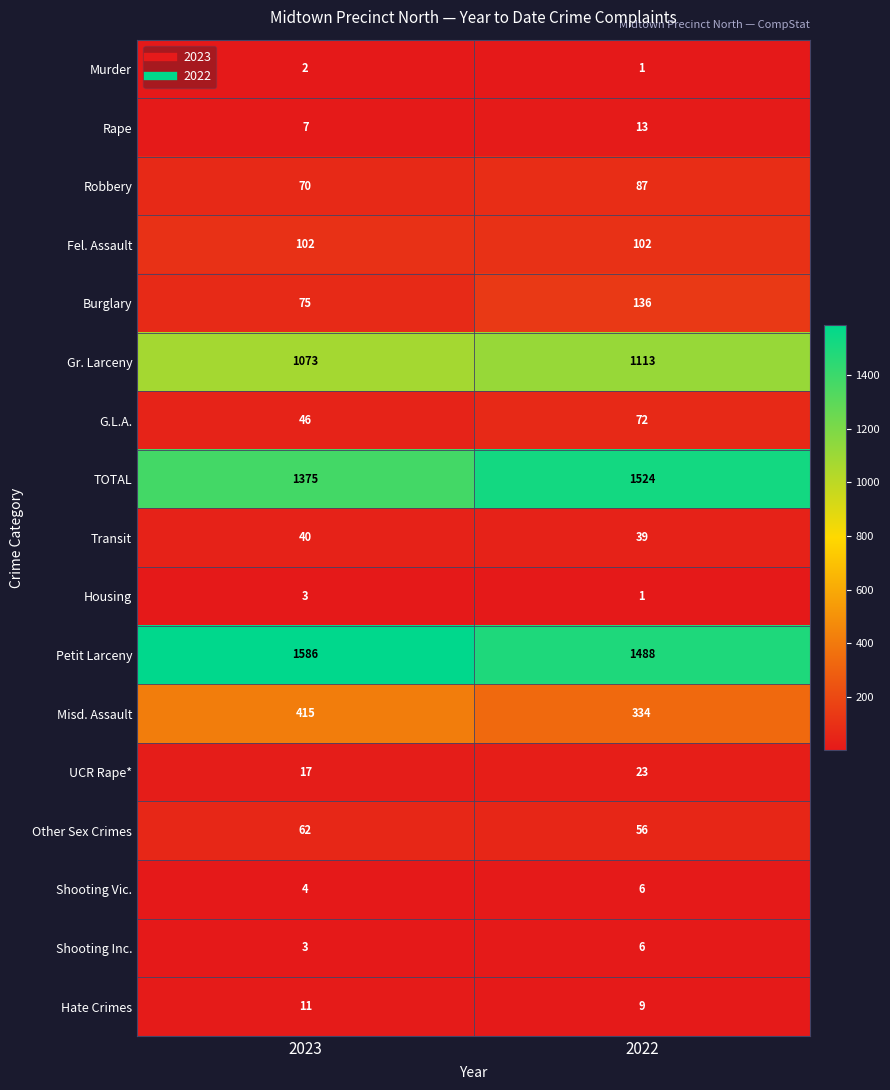

Which series has the largest range (max minus min)?

TOTAL